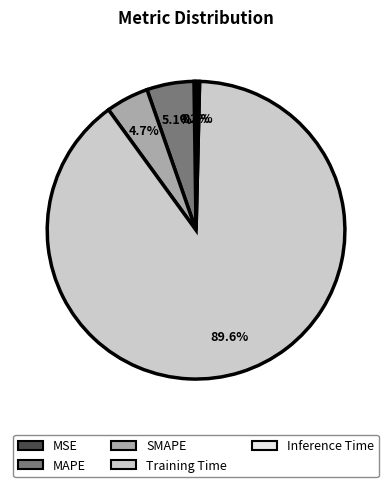

What percentage do MAPE and Training Time together represent?

94.7%